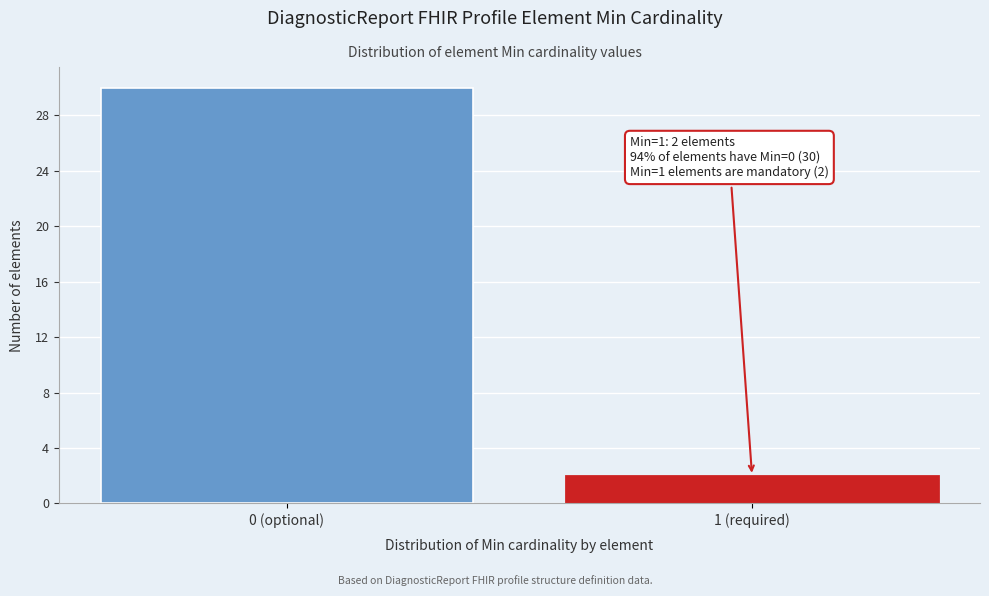

Reading left to right, list all the values displayed in this chart.

30	2